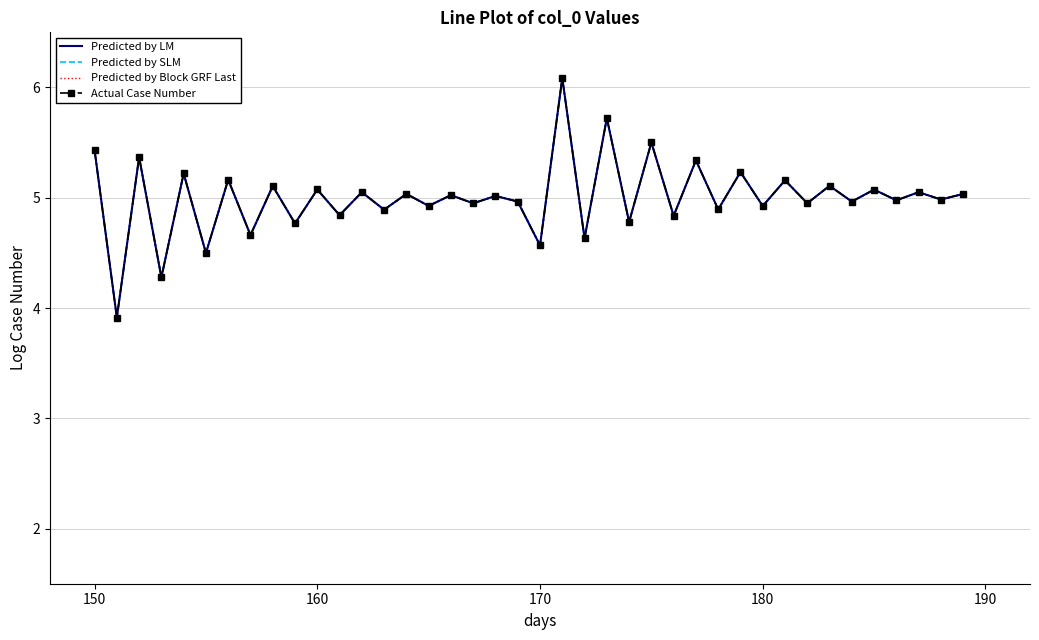

Which series has the largest total across all categories?

Predicted by LM